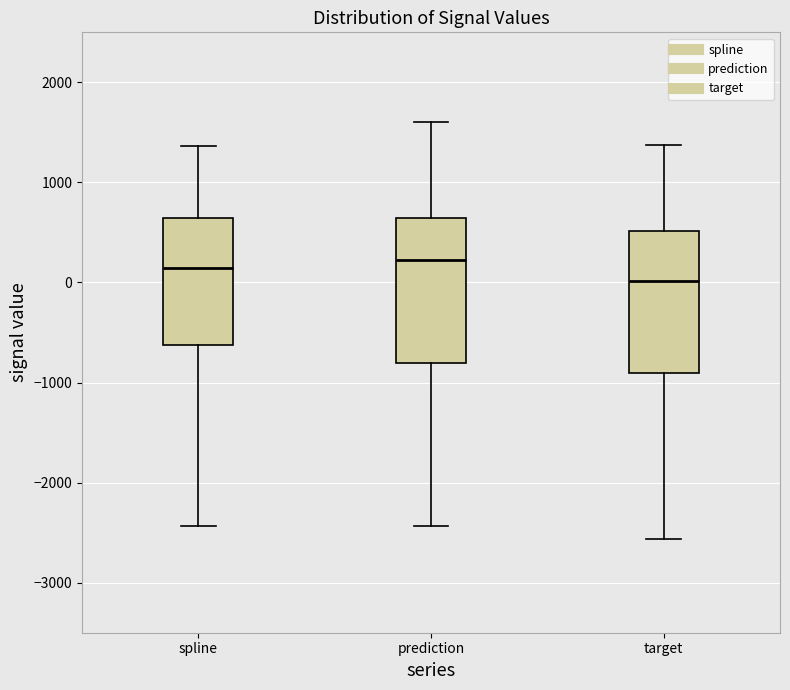

Where is the lower edge of the box for spline on the y-axis? The values are not printed on the chart, so give them approximately, as read against the axis.

-600